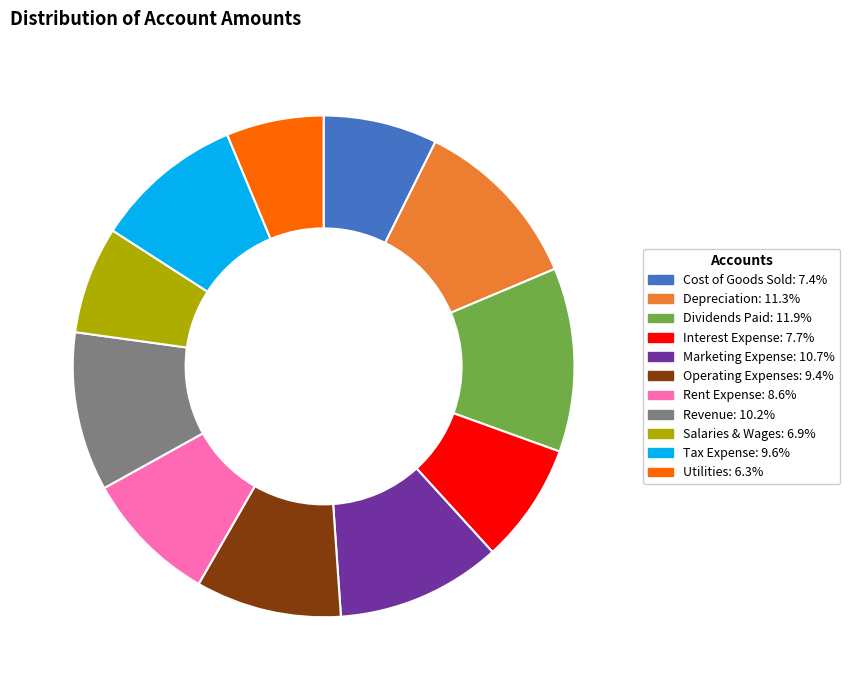

What is the ratio of the value at Revenue to the value at Utilities?

1.6